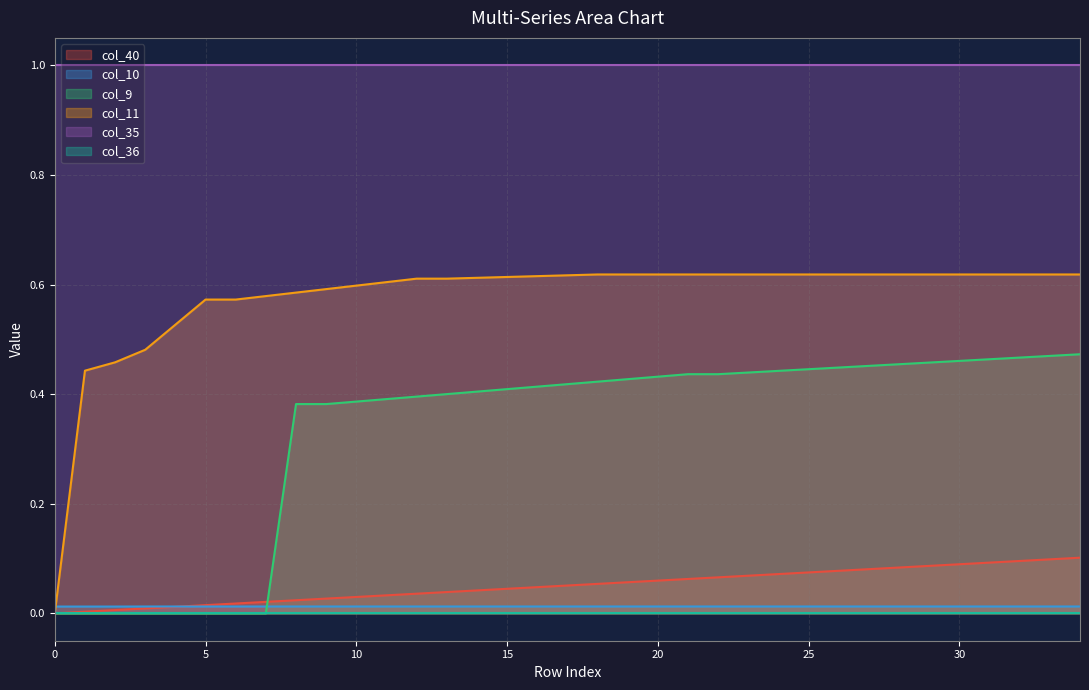

What is the approximate value of col_40 at 18?

0.1